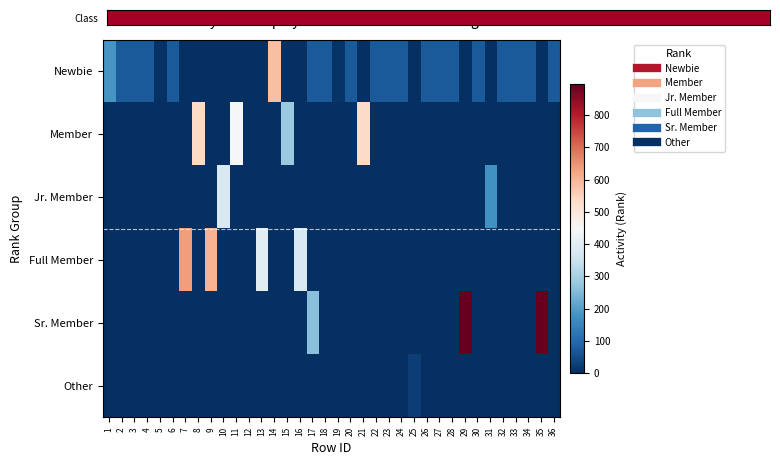

Which has a higher value, 17 or 25?

17